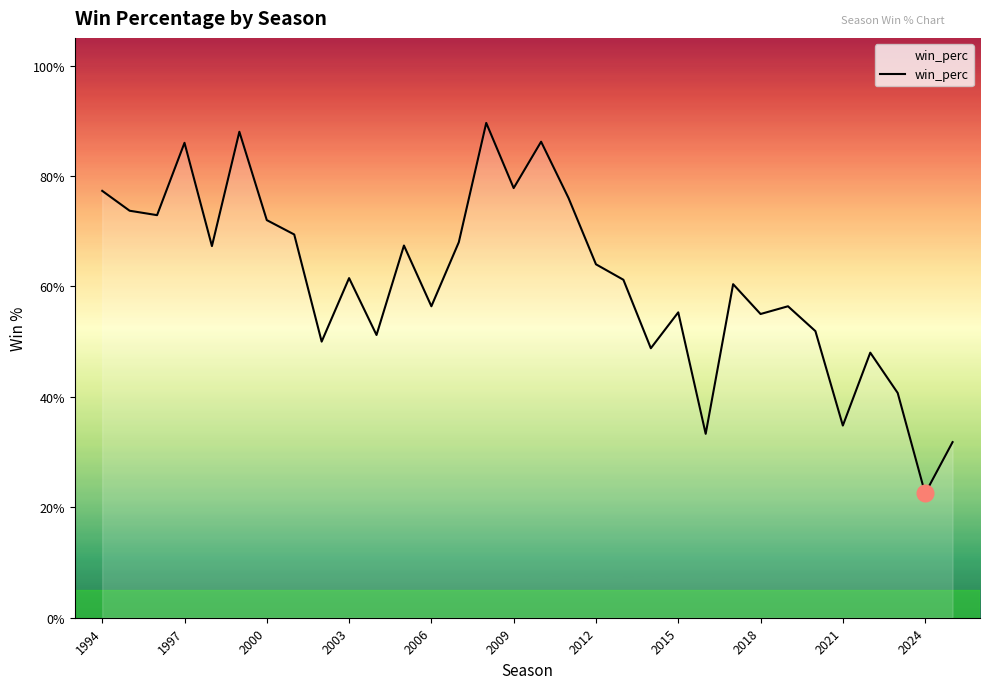

True or false: there are more than 1 points higher than both neighbors.

True